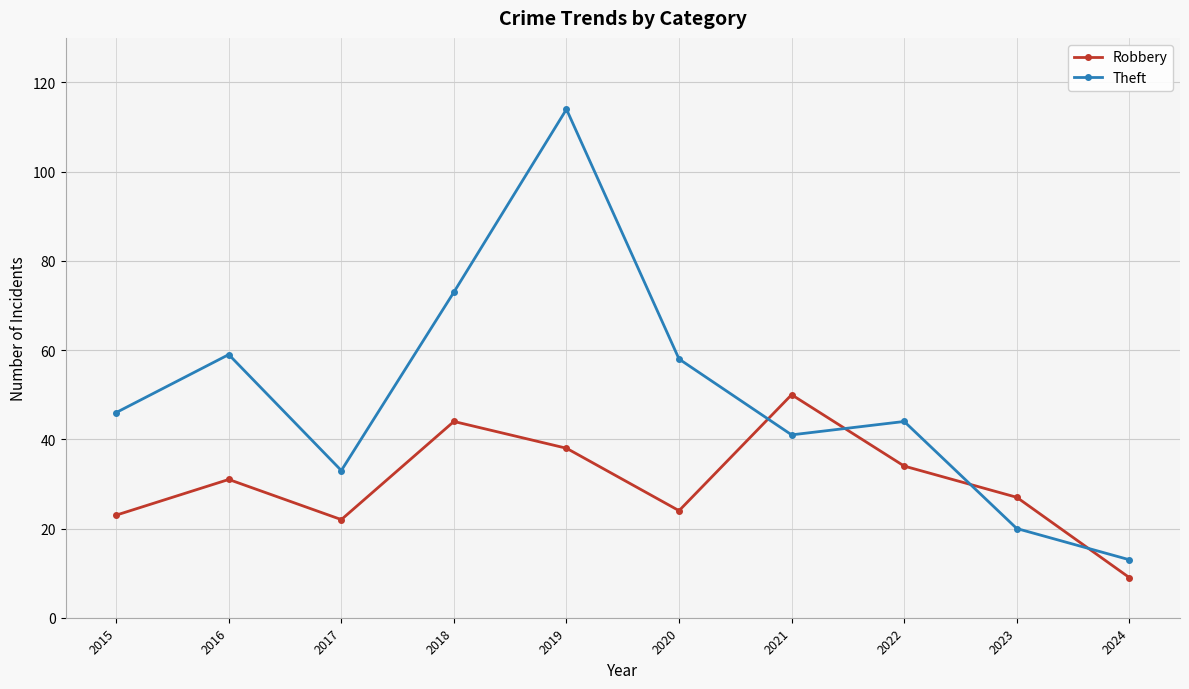

Which series has the widest spread of values?

Theft